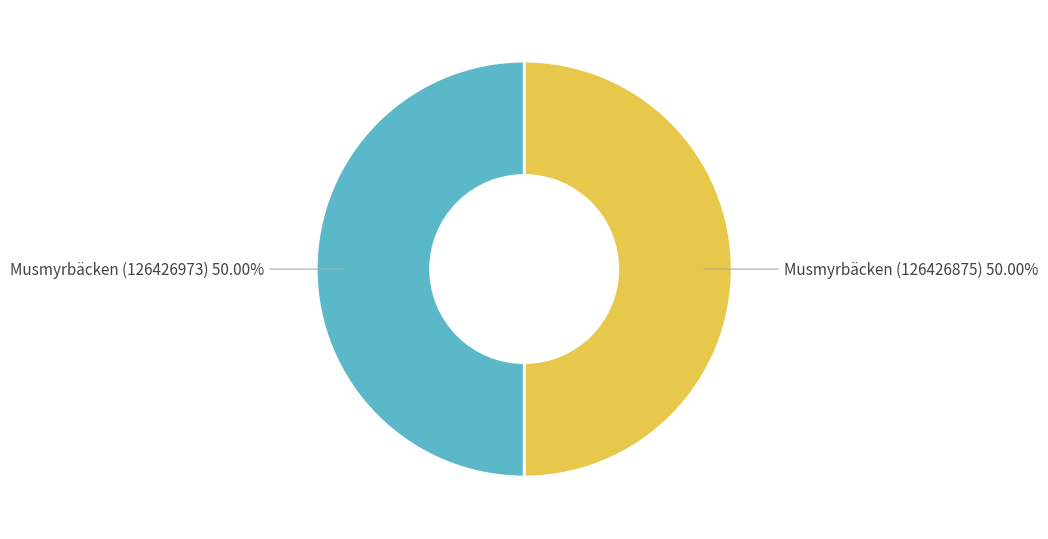

Approximately how many times larger is the value at Musmyrbäcken (126426875) compared to Musmyrbäcken (126426973)?

1.0